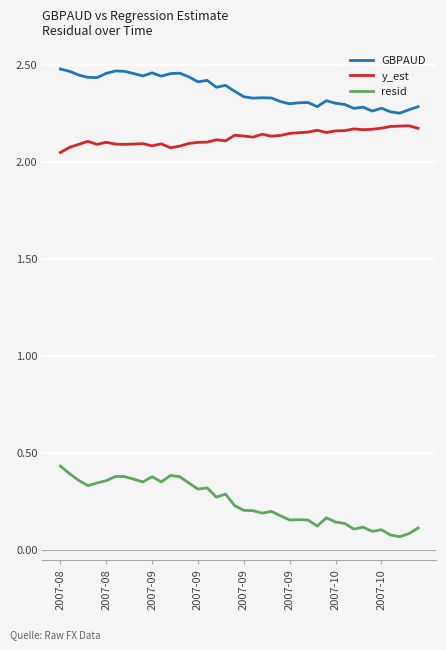

Which series has the largest total across all categories?

GBPAUD